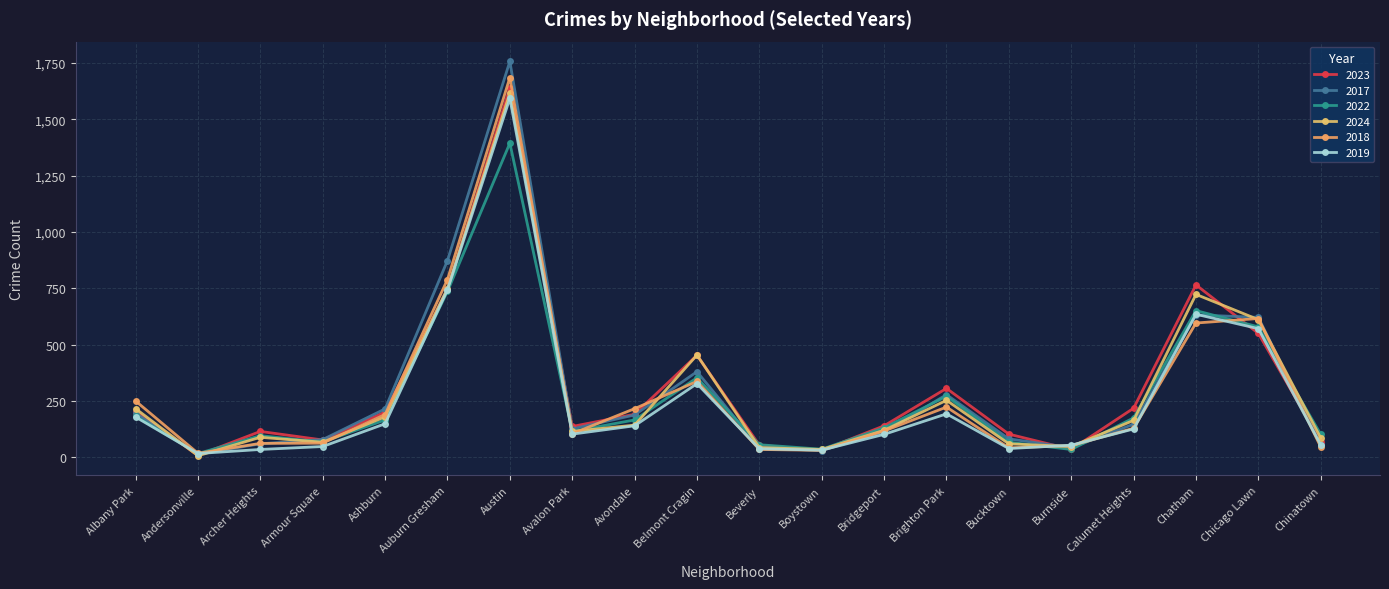

Rank the series by their maximum value, from lowest to highest.

2022, 2019, 2024, 2023, 2018, 2017